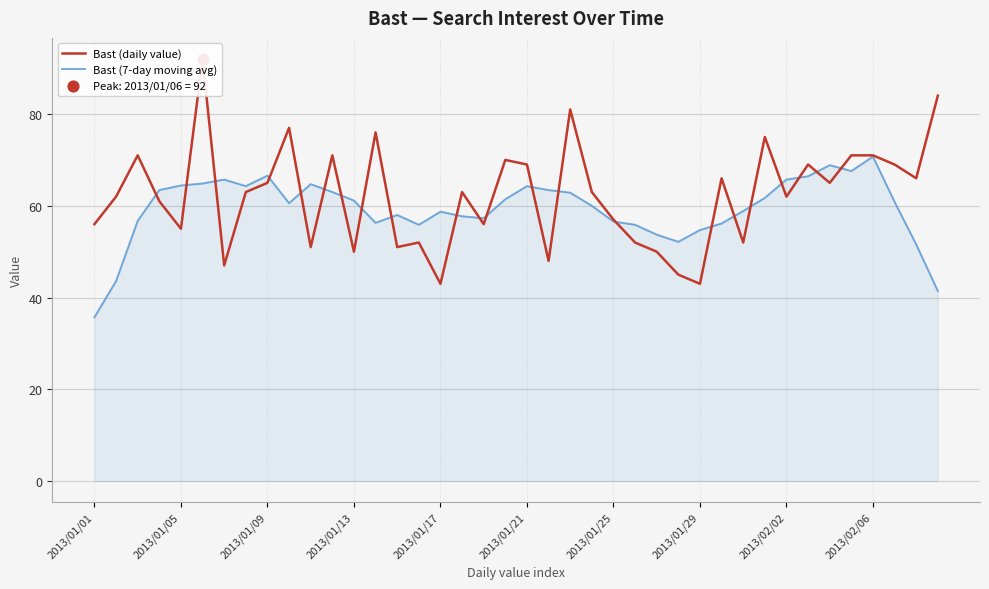

The value of Bast (7-day moving avg) at 2013/01/29 is 86.4. True or false?

False